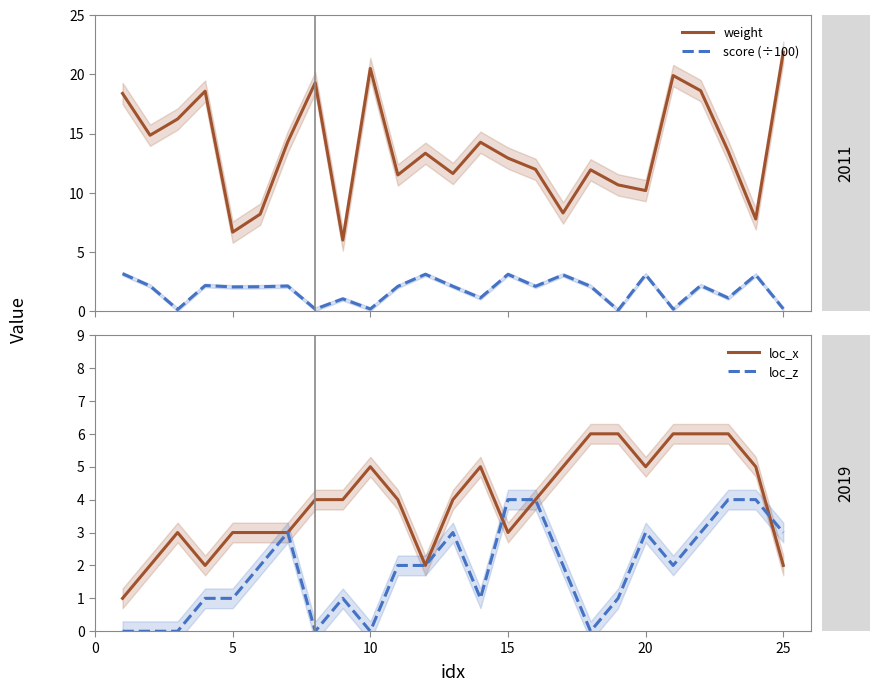

True or false: weight and score (÷100) intersect in this chart.

False